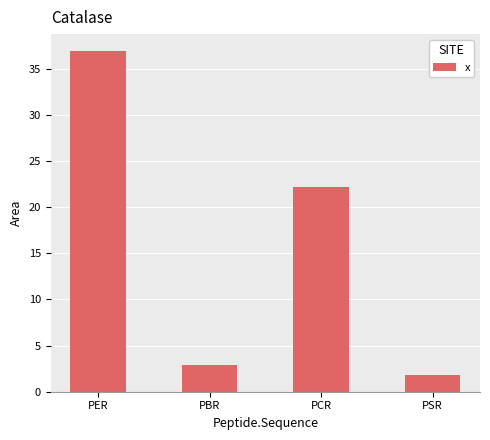

What is the difference between the maximum and second lowest values?

34.0